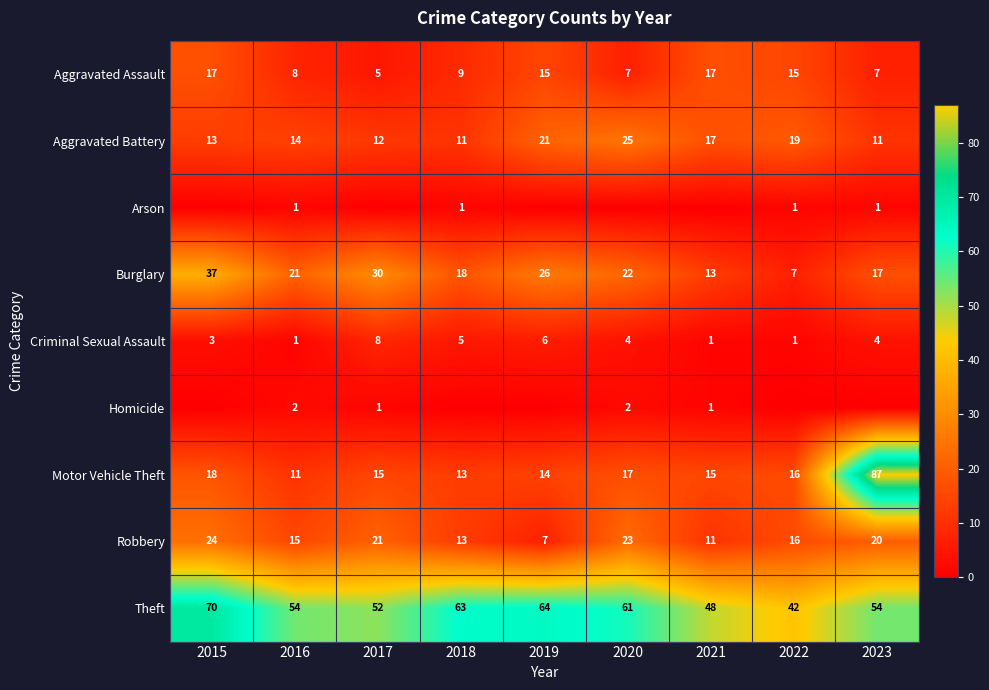

How many series are shown in this chart?

9